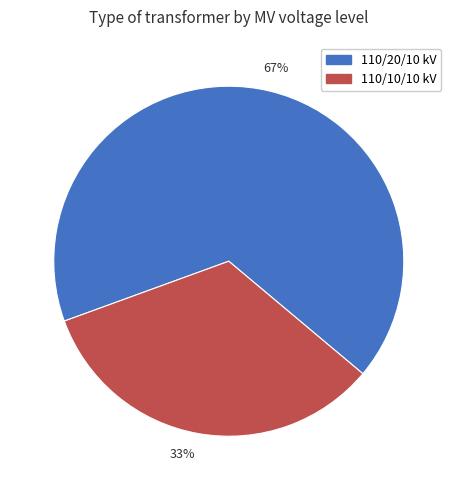

To the nearest percent, what is the average slice percentage?

50%